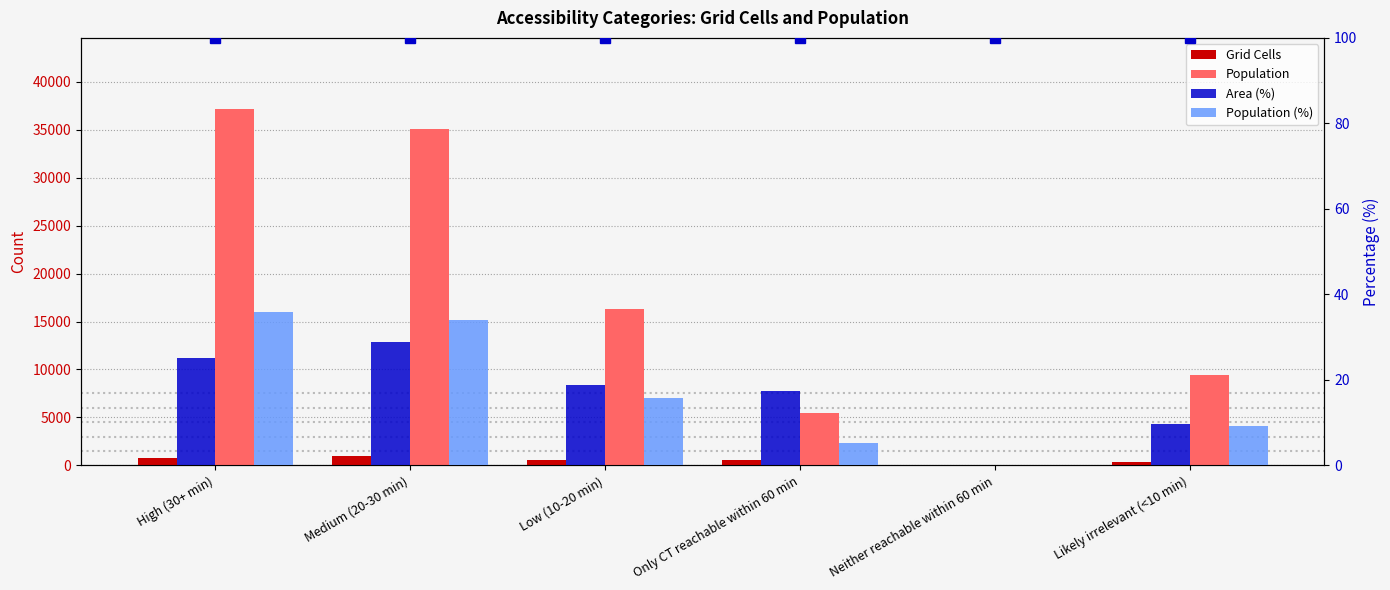

How many positive values does the Population (%) series have?

5